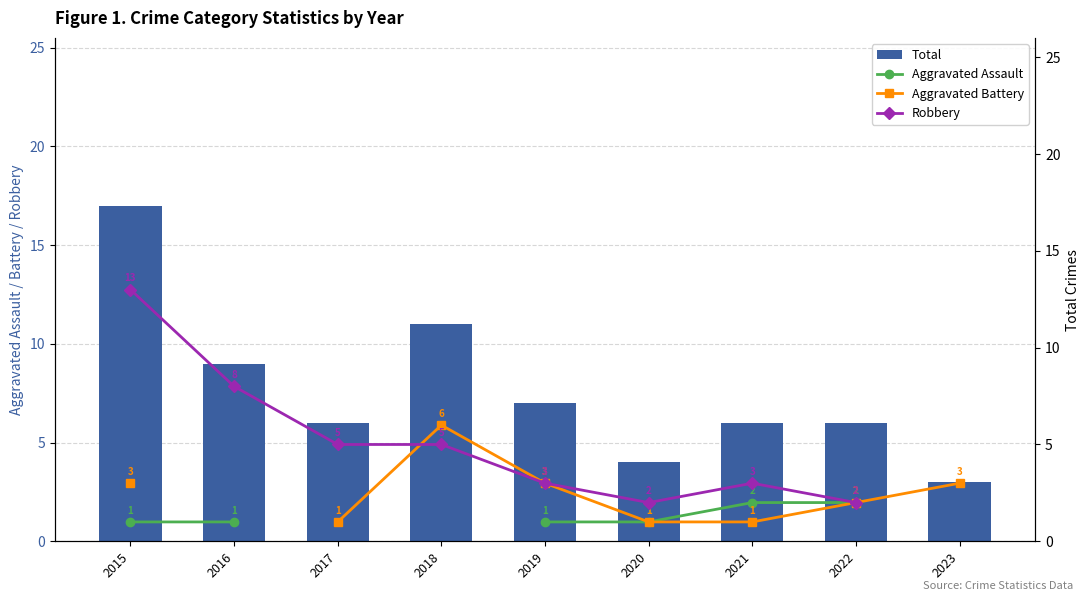

Rank the series at 2015 from lowest to highest value.

Aggravated Assault, Aggravated Battery, Robbery, Total